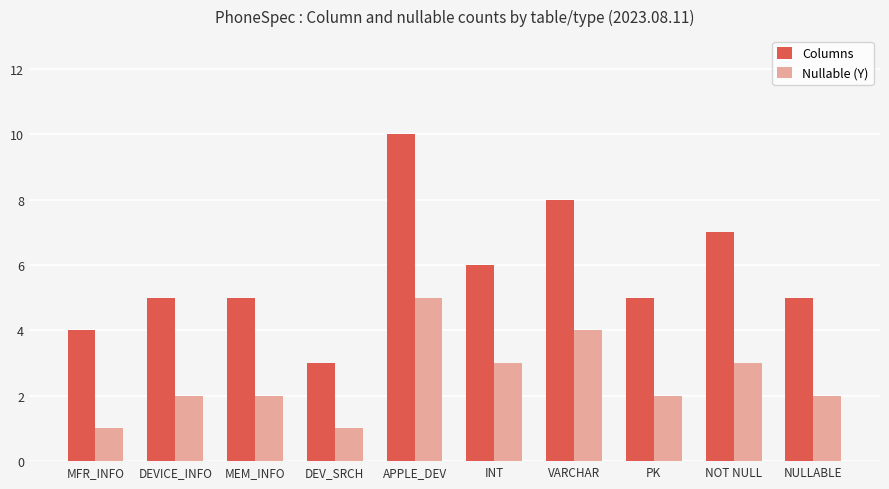

Which category has the lowest value in the Columns series?

DEV_SRCH